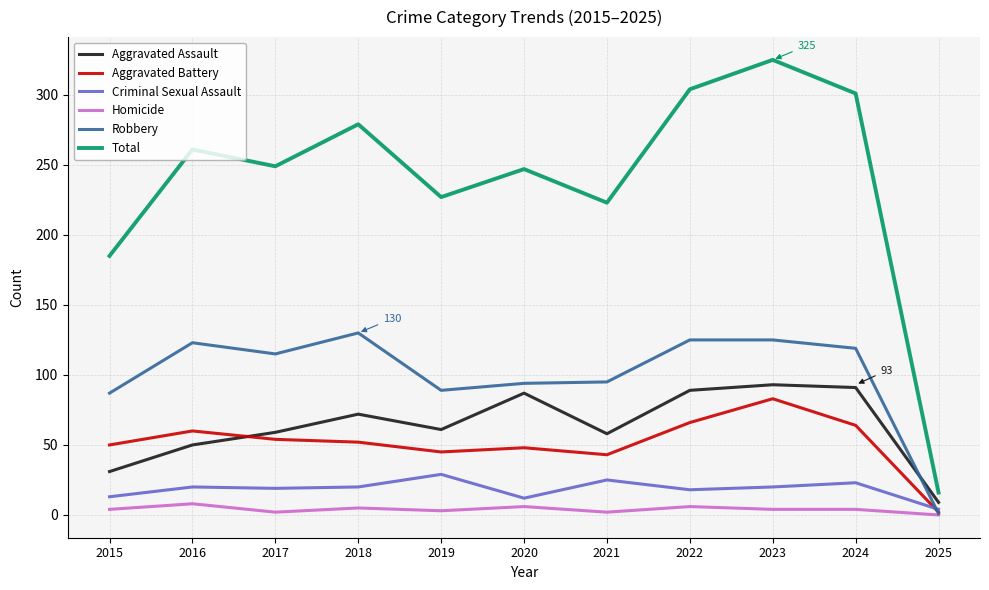

True or false: Aggravated Battery has a value of 43 at 2021.

True